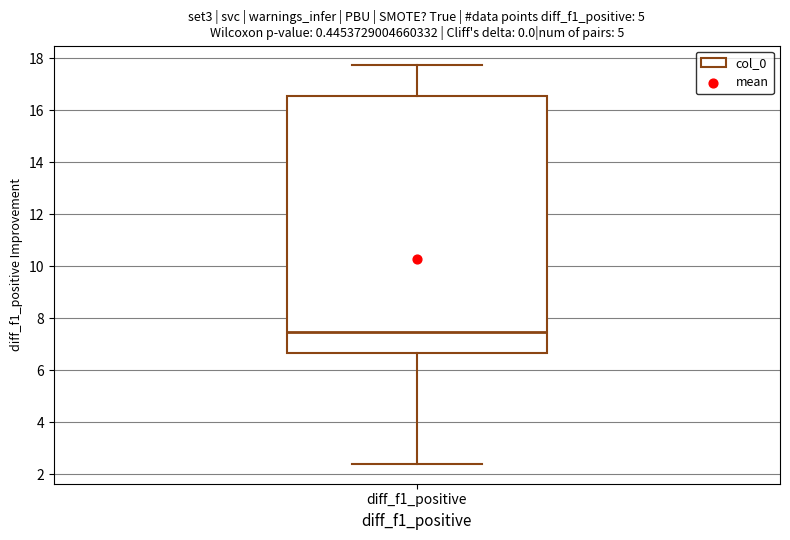

Read this box plot against the y-axis: the position of the median line, the range covered by the box, and the ends of both whiskers. The values are not printed on the chart, so give them approximately, as read against the axis.

median 7.4, box 6.6 to 16.6, whiskers 2.4 to 17.8